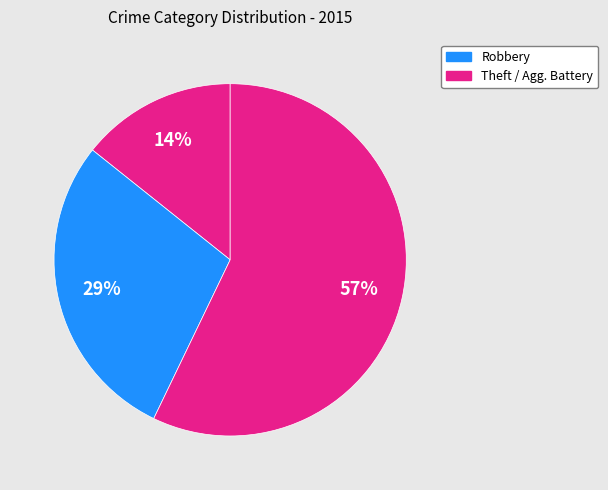

To the nearest percent, what is the difference between the largest and smallest slice percentages?

43%